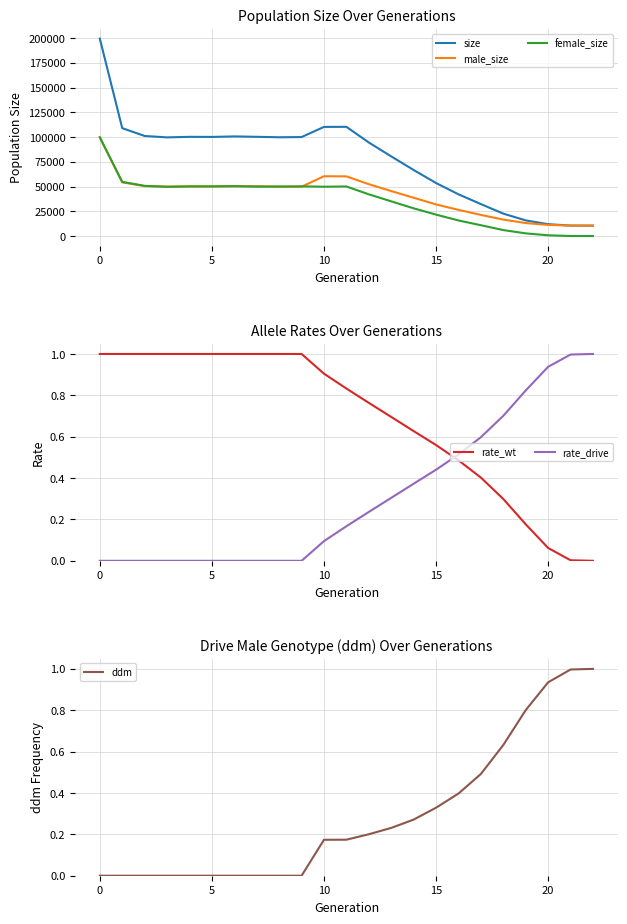

What is the sum of the size values at 15 and 5?

153711